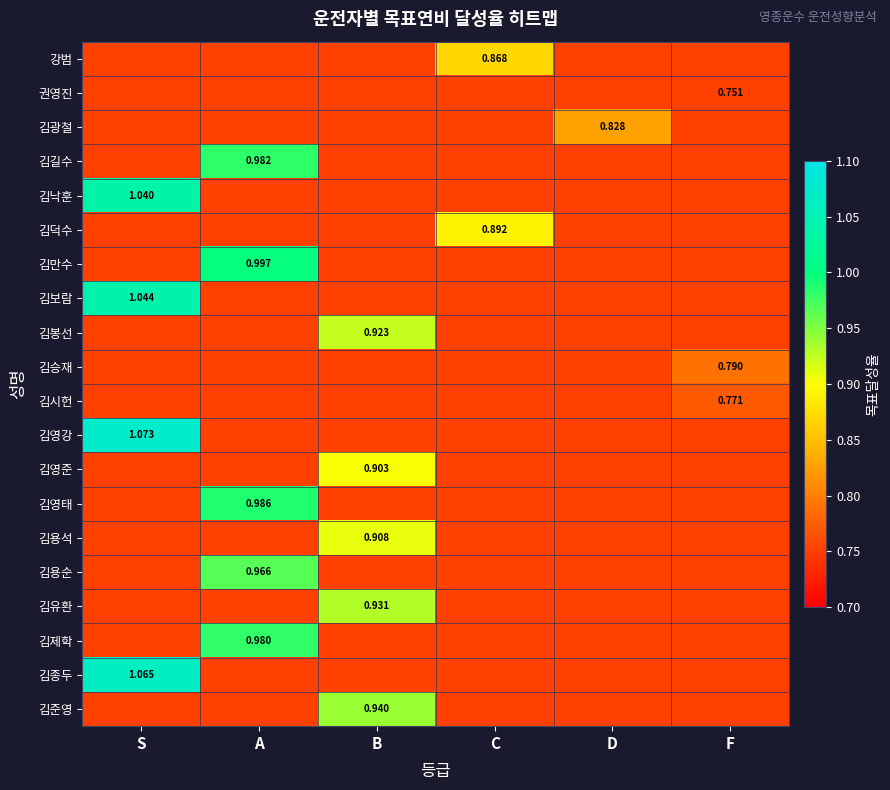

Count the 김준영 values in the range 0 to 1.

6